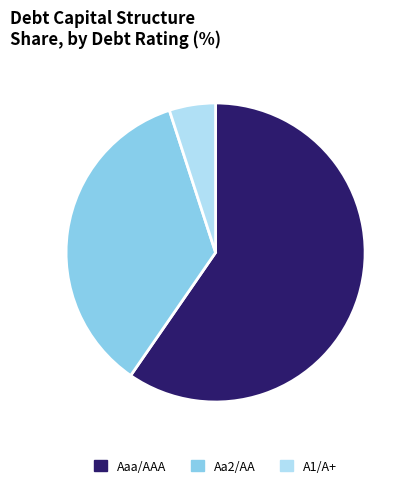

Does any single category account for the majority?

Yes